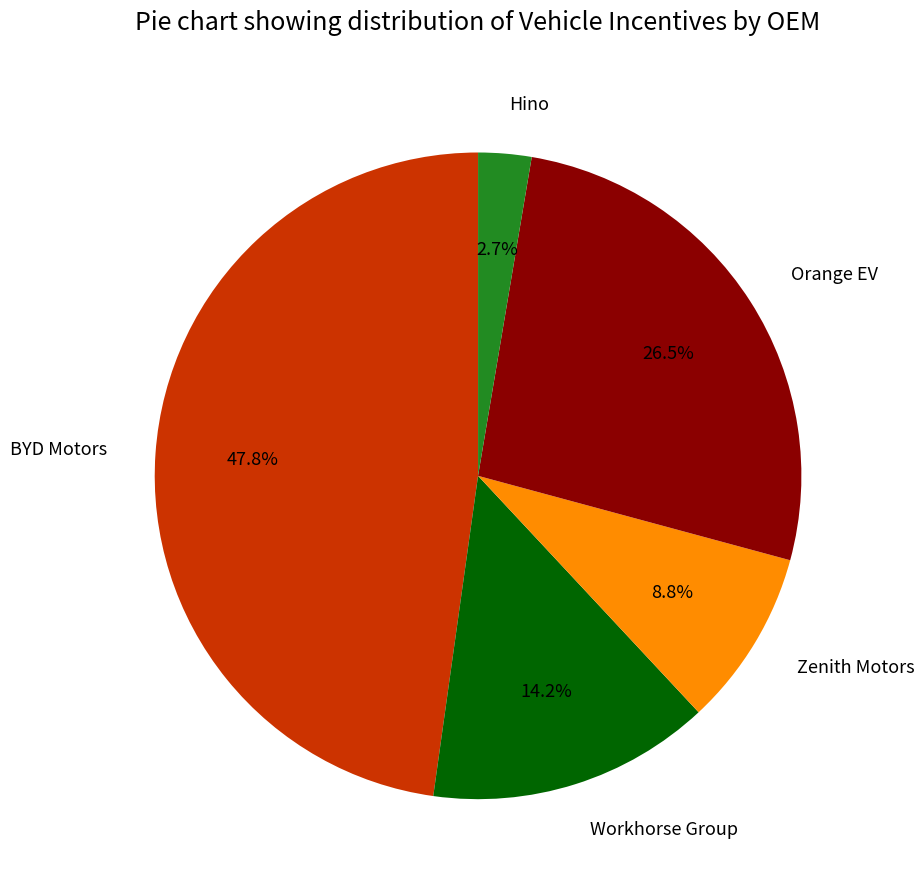

What percentage is the Zenith Motors slice, to the nearest percent?

9%